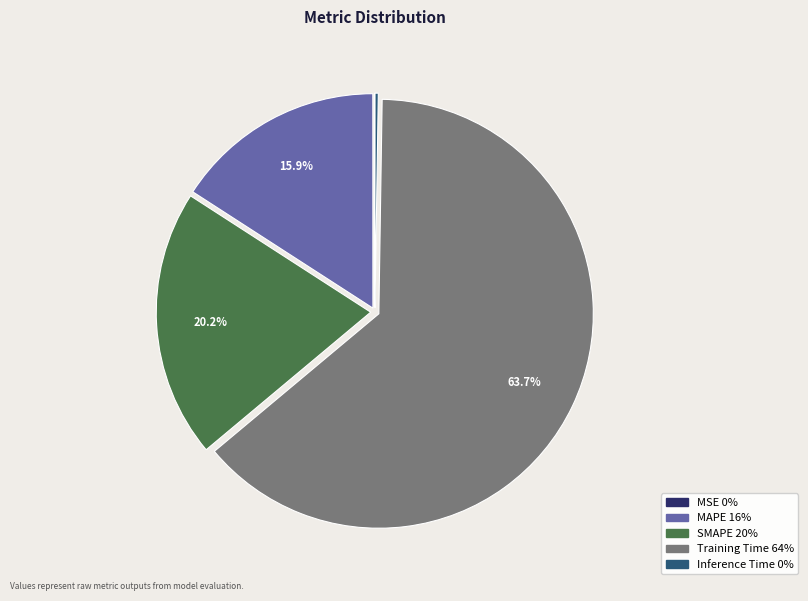

The Training Time slice represents 64% of the pie. True or false?

True